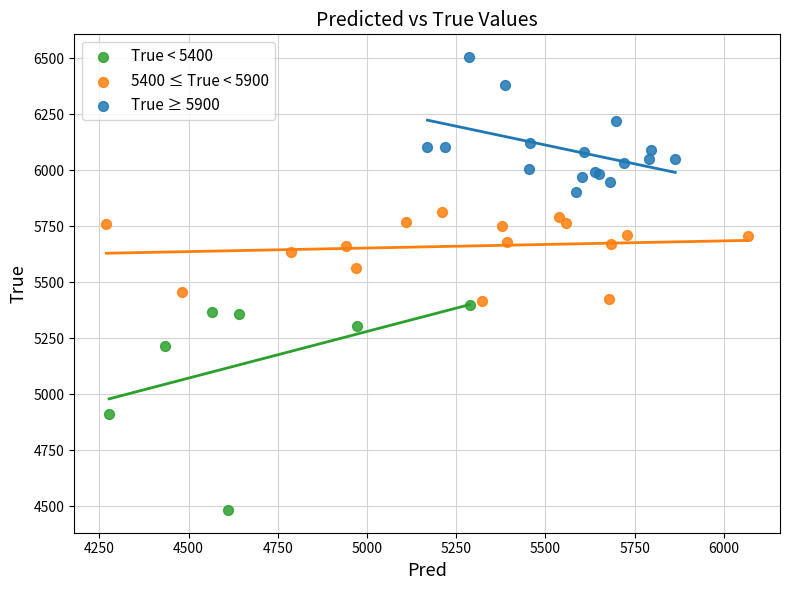

Which series reaches the minimum Y coordinate?

True < 5400